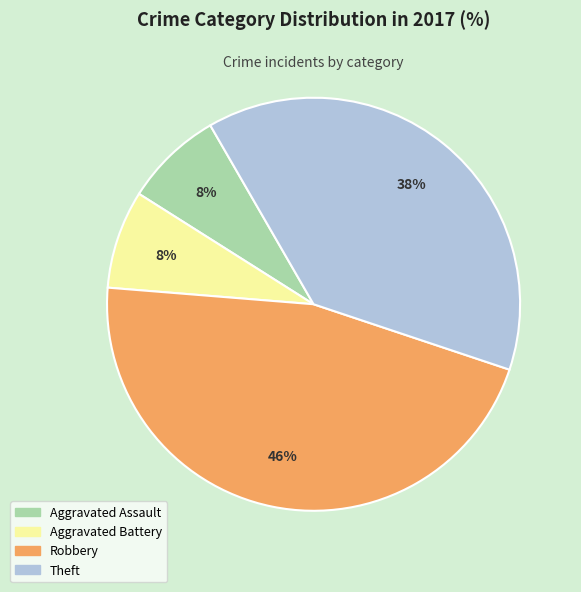

Approximately how many times larger is the value at Aggravated Assault compared to Aggravated Battery?

1.0